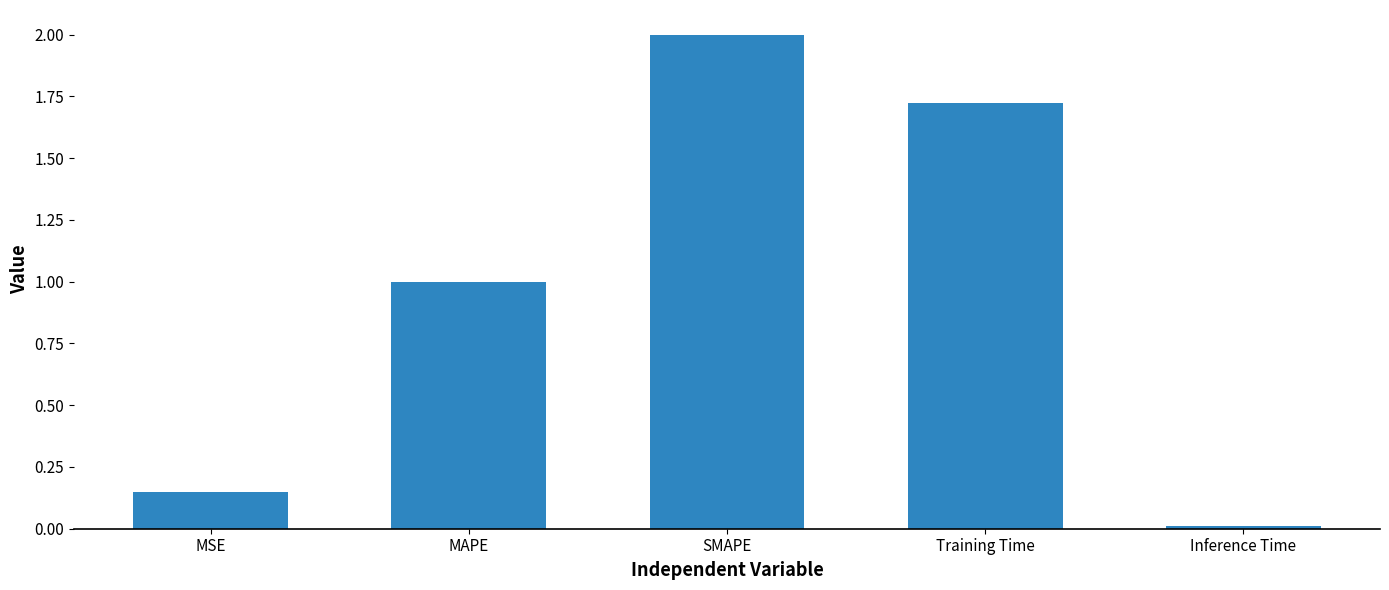

What is the greatest value displayed?

2.0